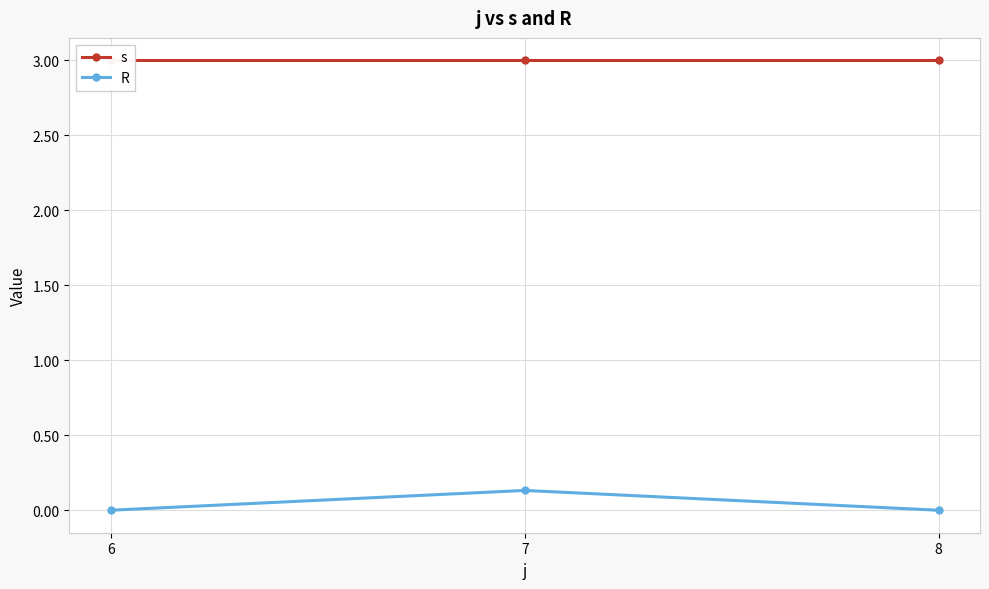

Reading left to right, transcribe all the data shown in this chart.

s: 3.0	3.0	3.0
R: 0.0	0.1	0.0